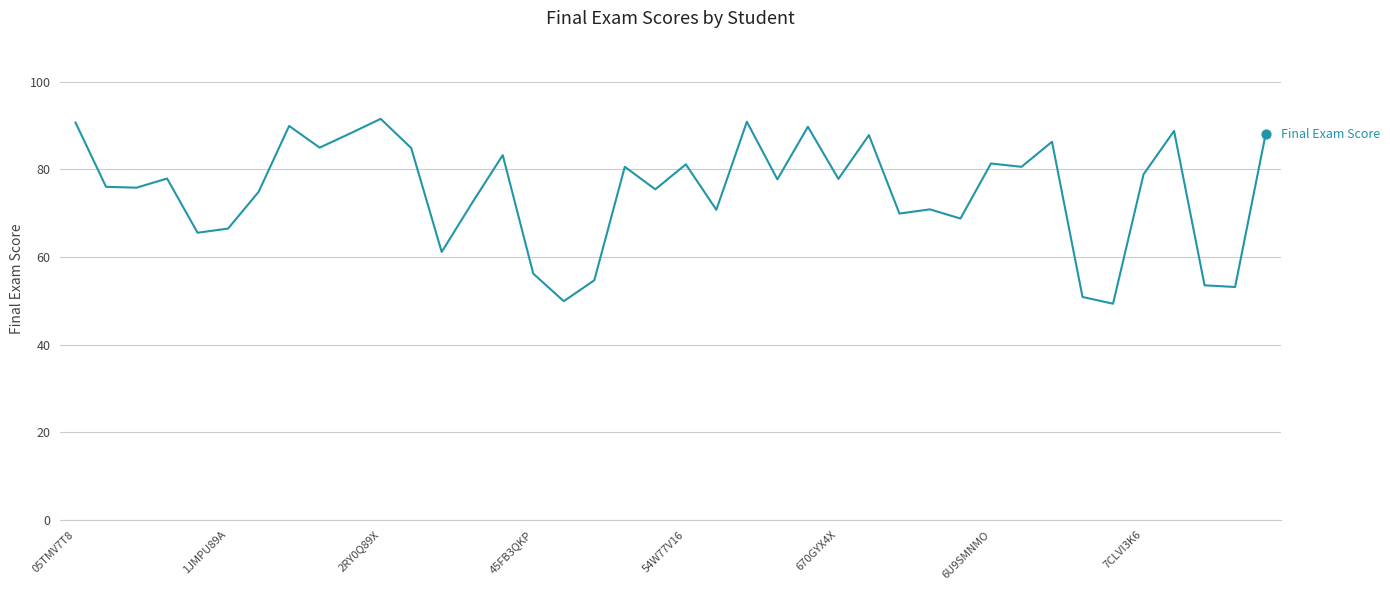

What is the greatest value displayed?

91.5